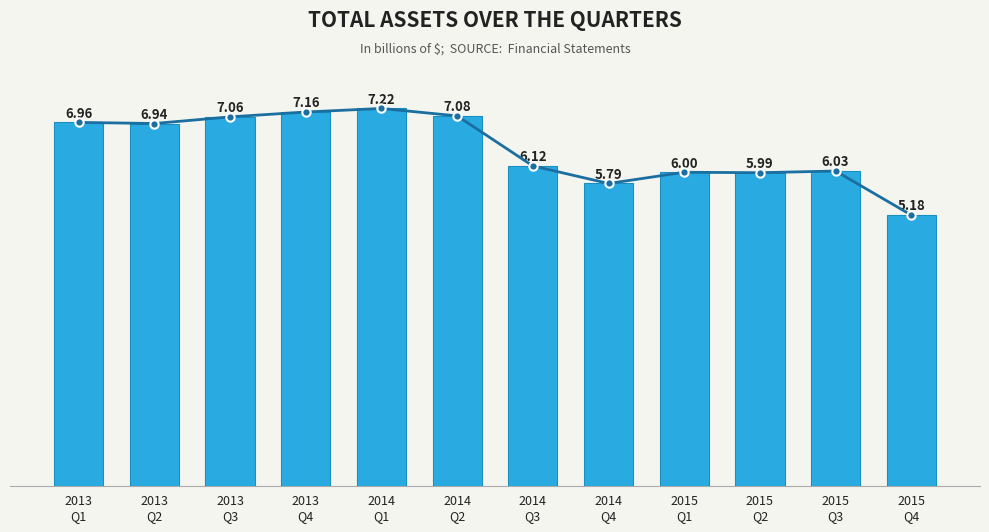

What is the ratio of the value at 2013
Q4 to the value at 2014
Q3?

1.2